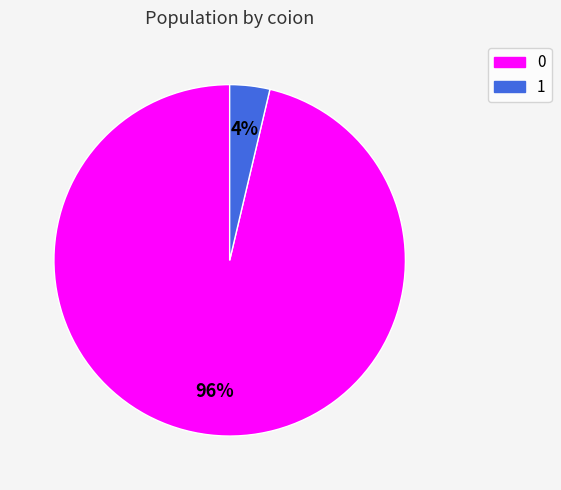

To the nearest percent, what is the average slice percentage?

50%